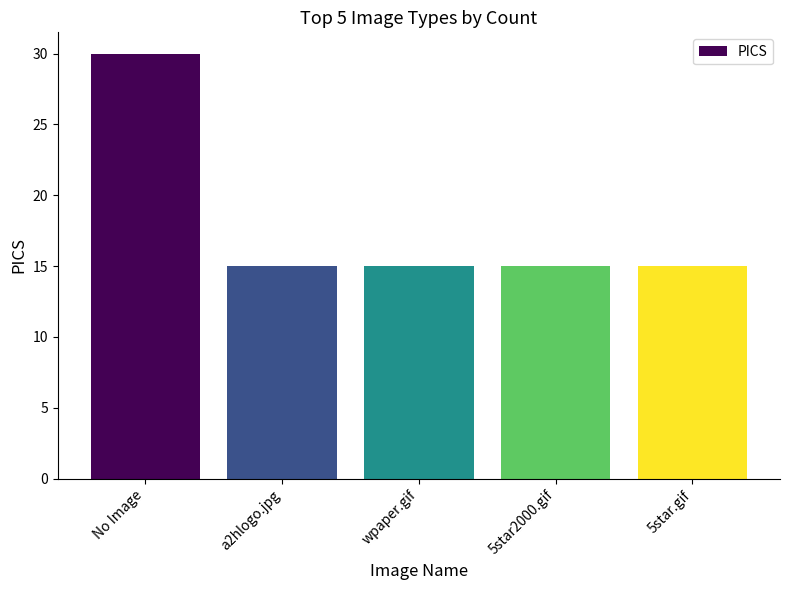

True or false: the data shows 30 at No Image.

True